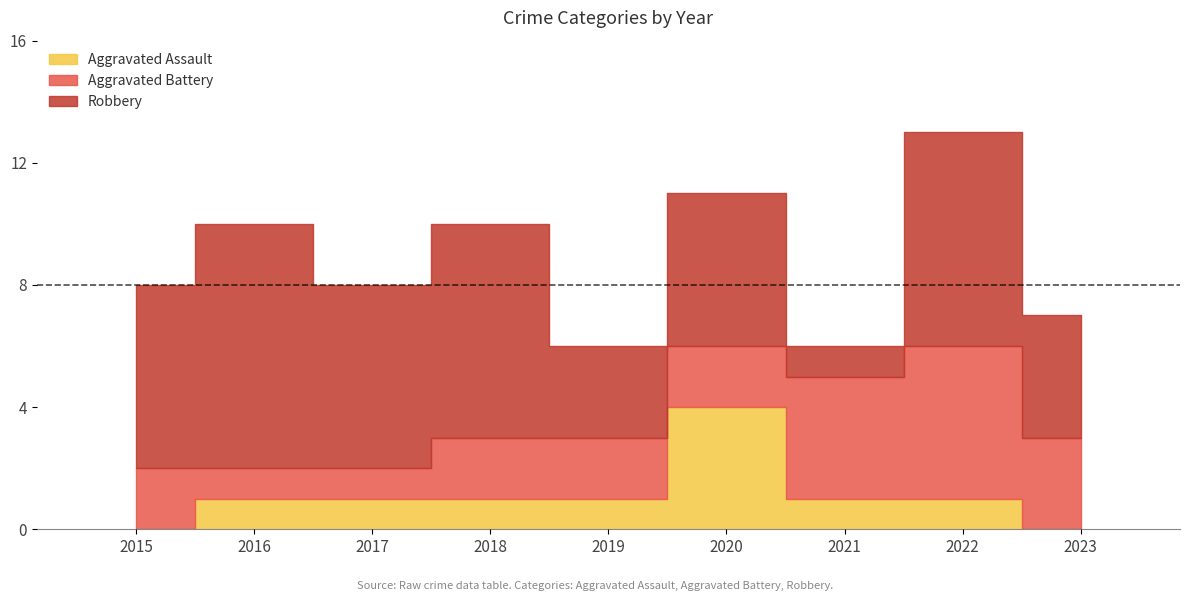

Is it true that Aggravated Battery equals 2 at 2016?

False